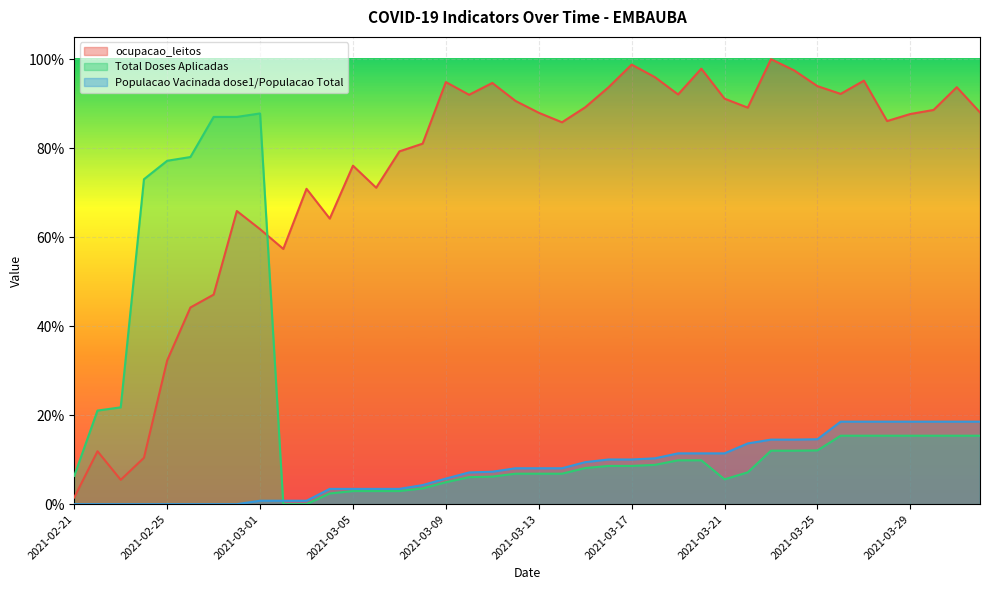

Where is the first local maximum for Total Doses Aplicadas?

2021-03-01